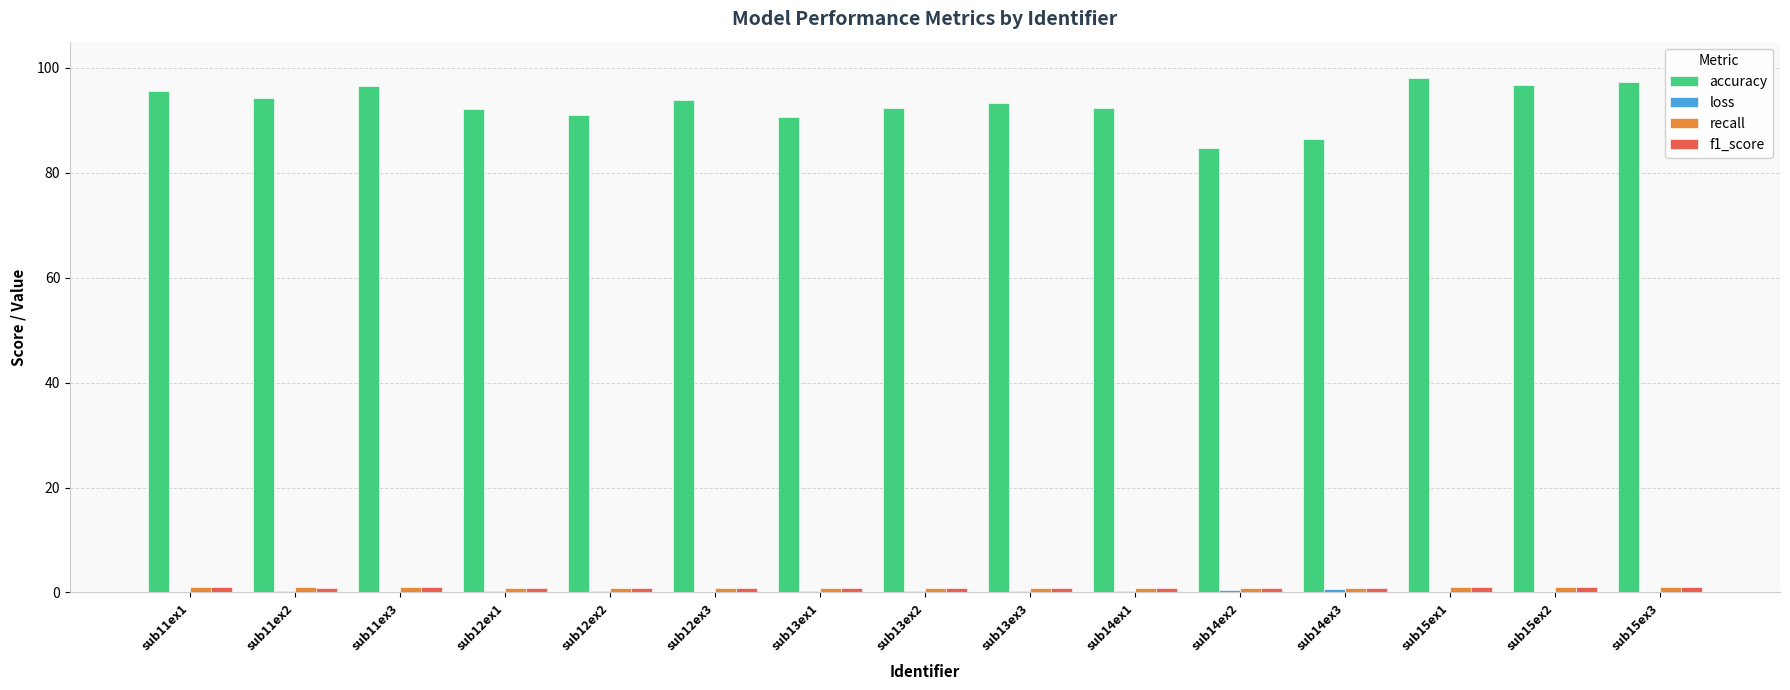

True or false: accuracy has a value of 125.5 at sub12ex3.

False